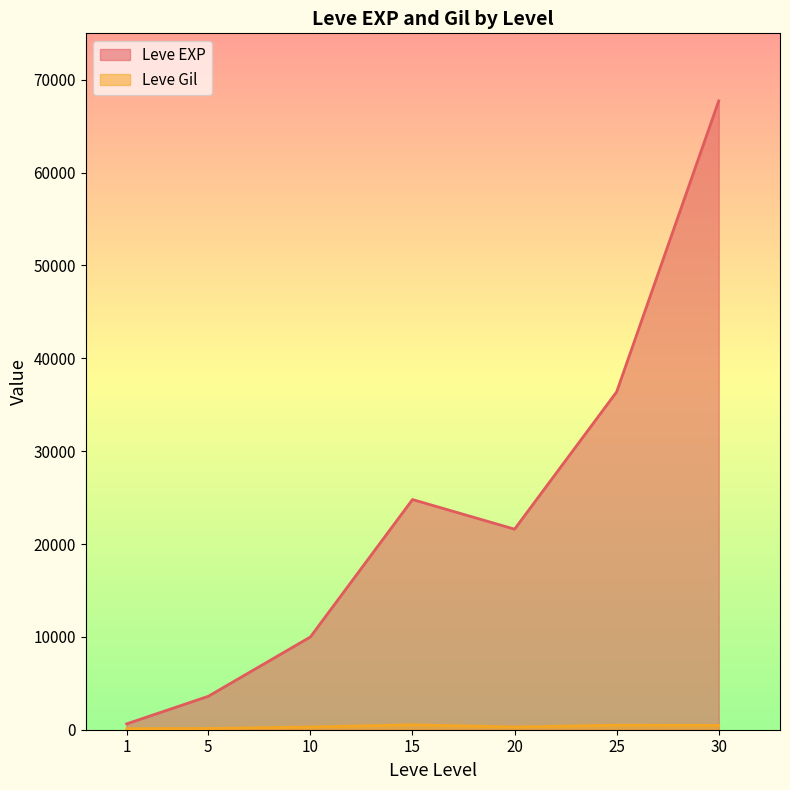

True or false: Leve EXP has a value of 19882 at 30.

False